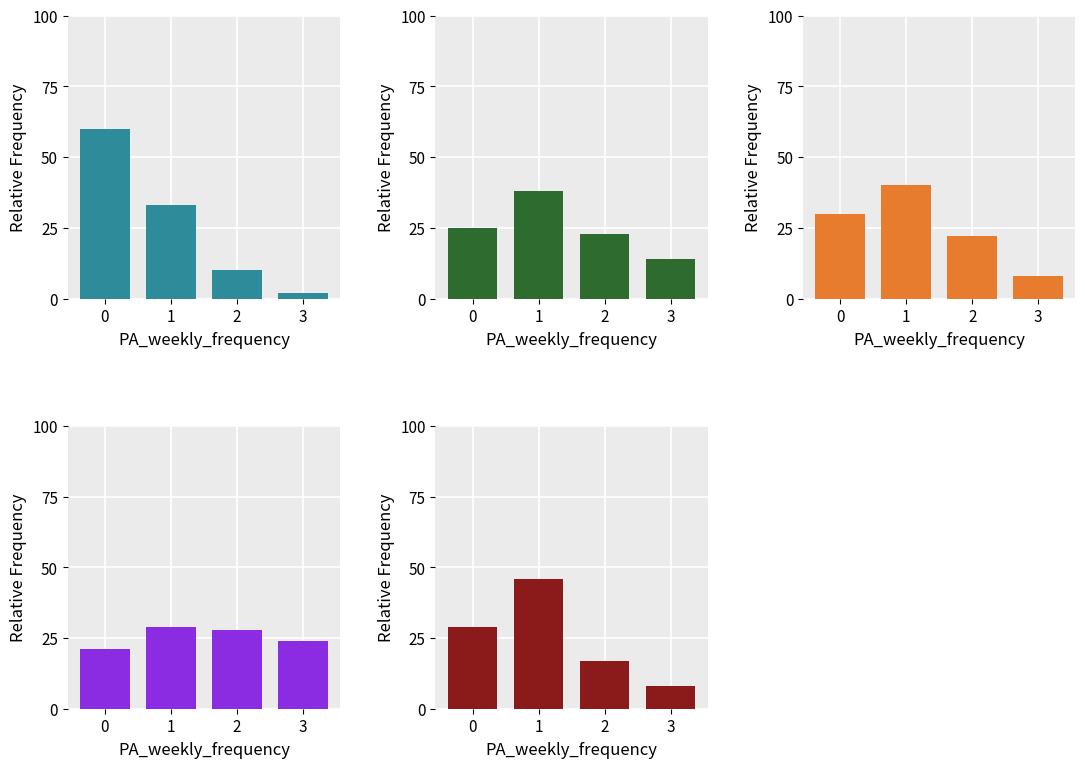

What is the minimum value shown in the chart?

2